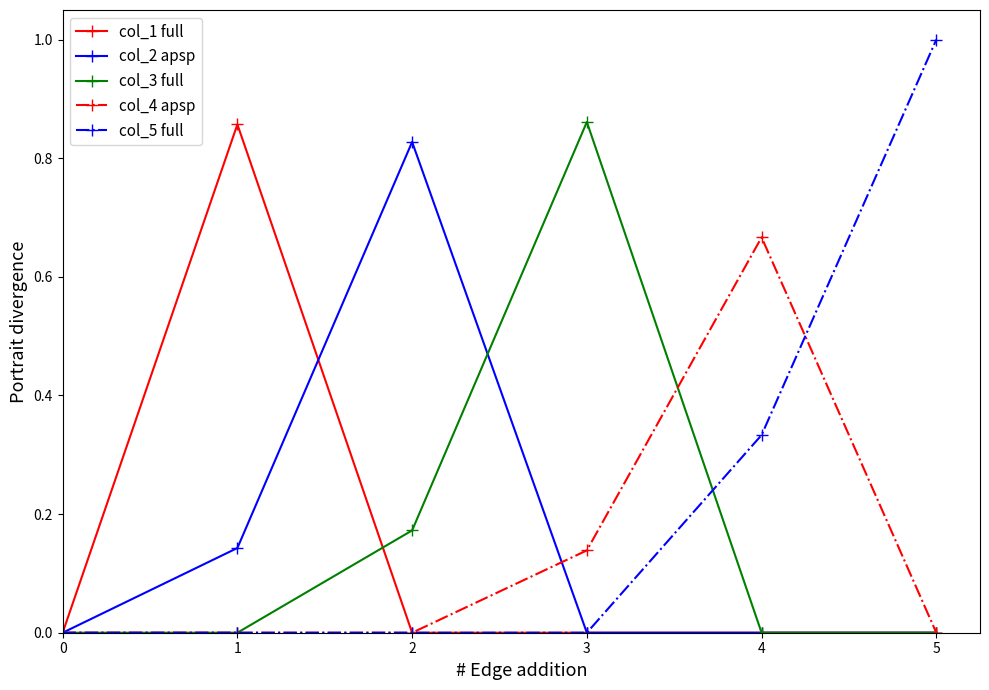

What are all the series names shown in the legend?

col_1 full, col_2 apsp, col_3 full, col_4 apsp, col_5 full